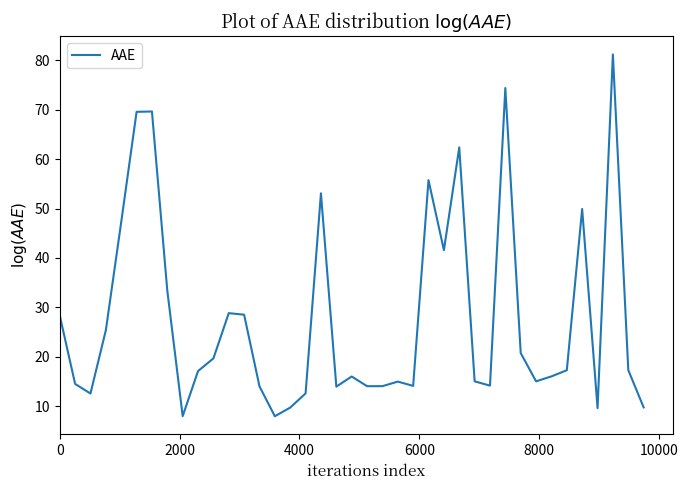

How many categories are shown in the chart?

39